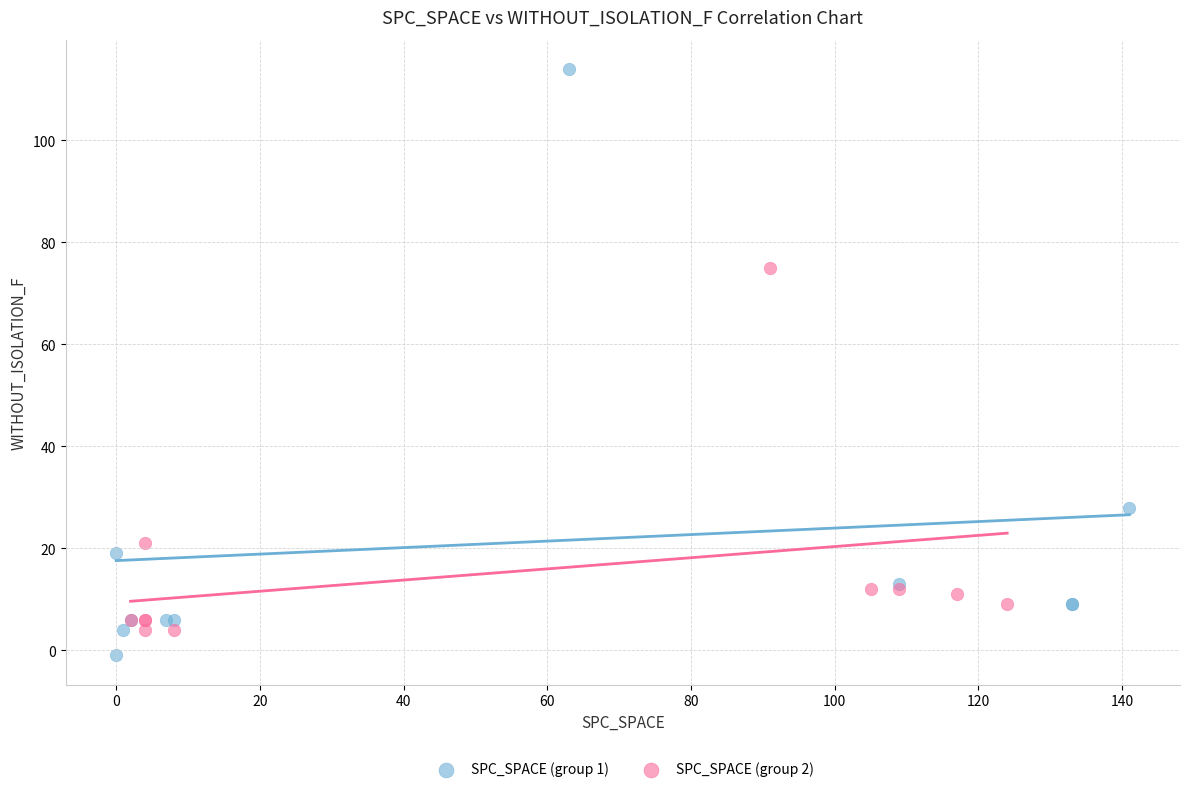

Which series has the widest spread of Y values?

SPC_SPACE (group 1)